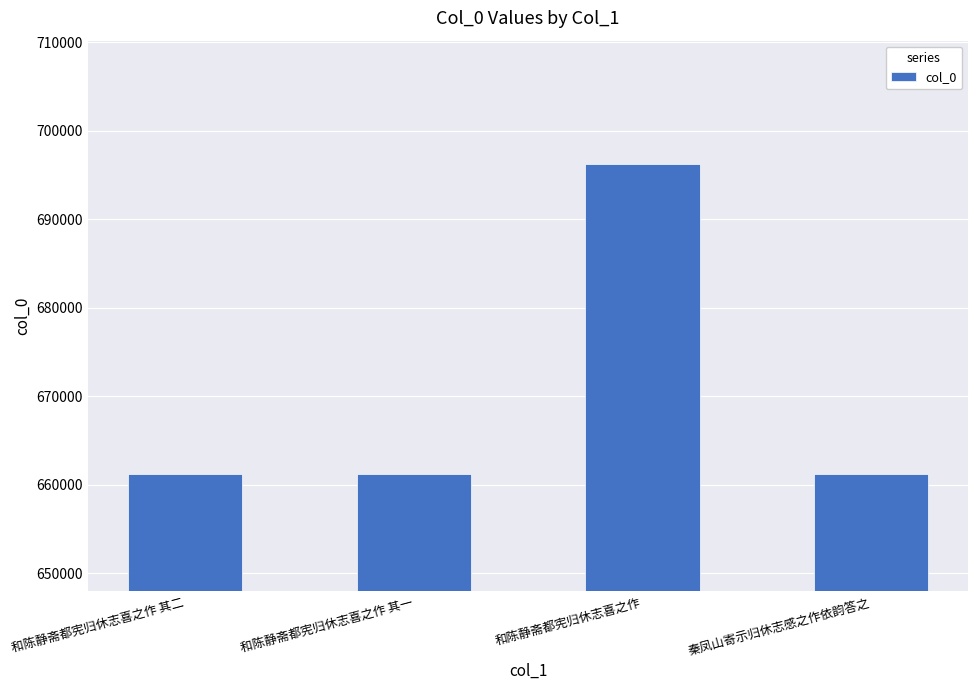

What is the difference between the second highest and second lowest values?

1